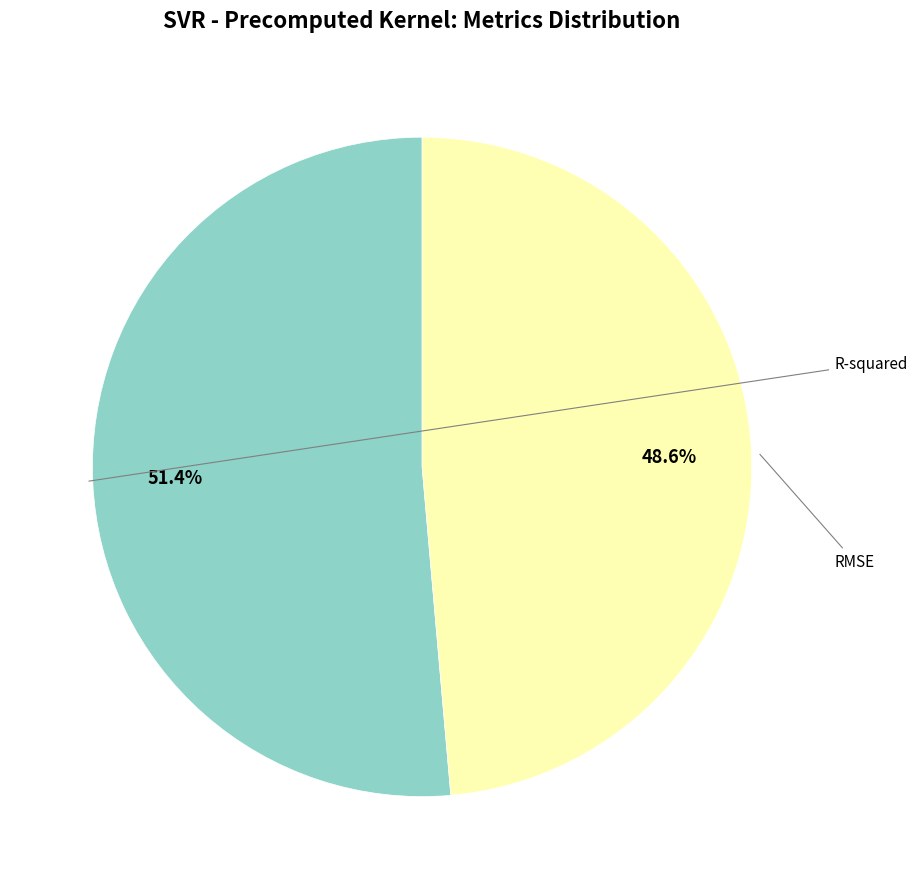

Is there any slice that represents more than half of the pie?

Yes